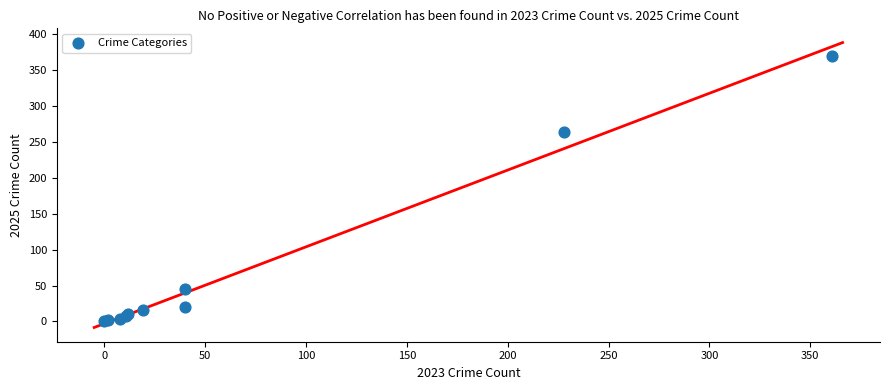

What Y value in the scatter plot is closest to 185?

264